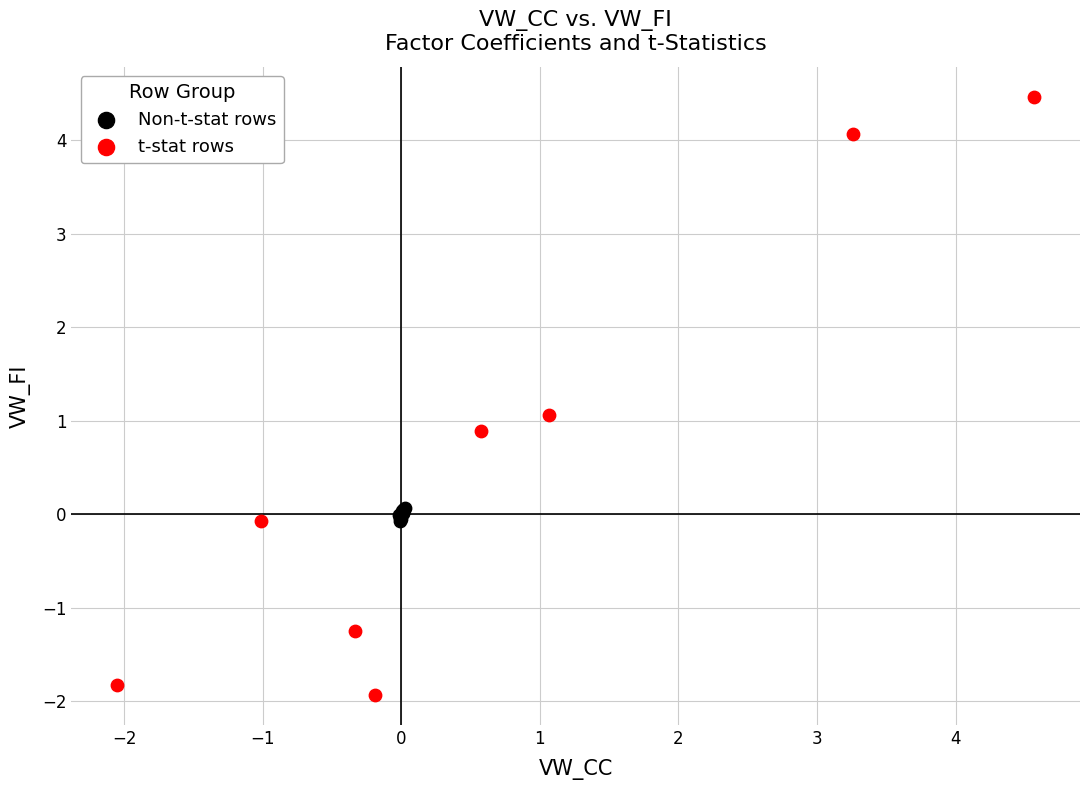

Which series has the largest Y range (max minus min)?

t-stat rows